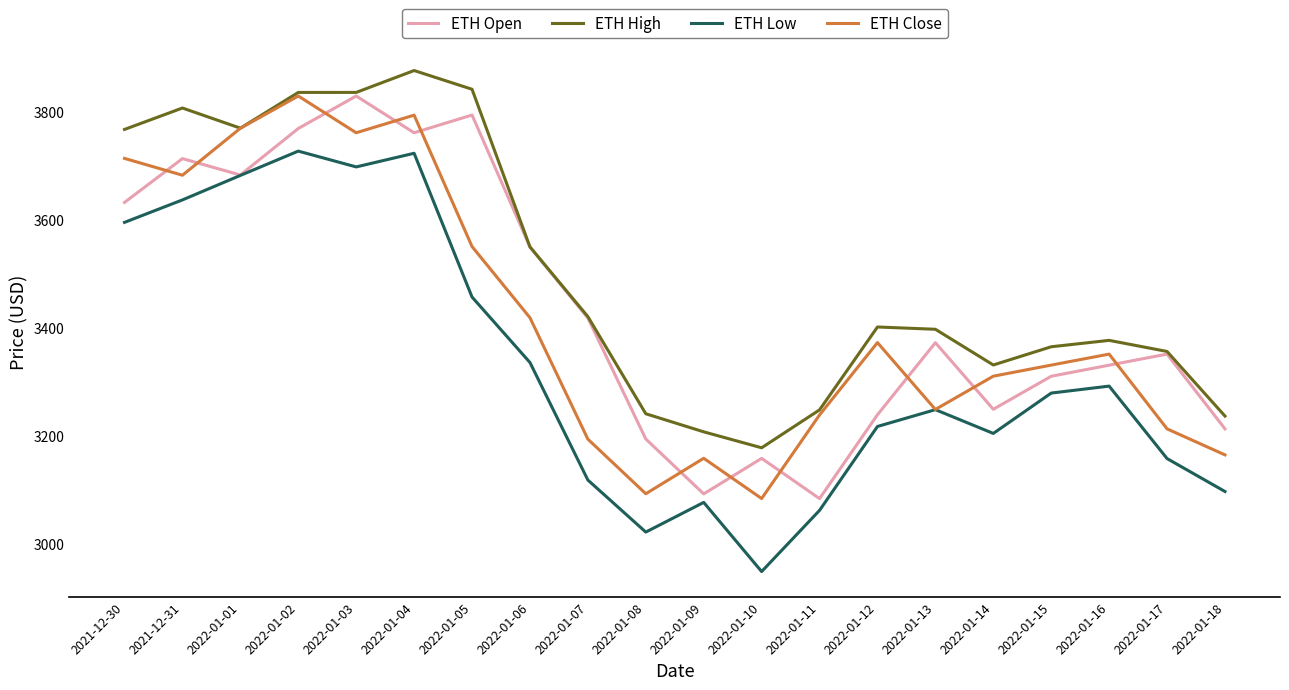

How many lines are shown in the chart?

4